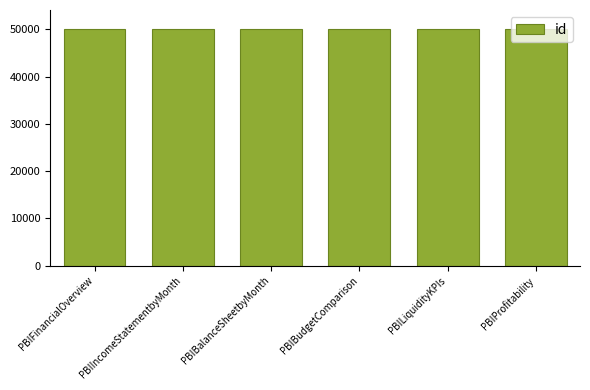

What is the smallest value displayed?

50100